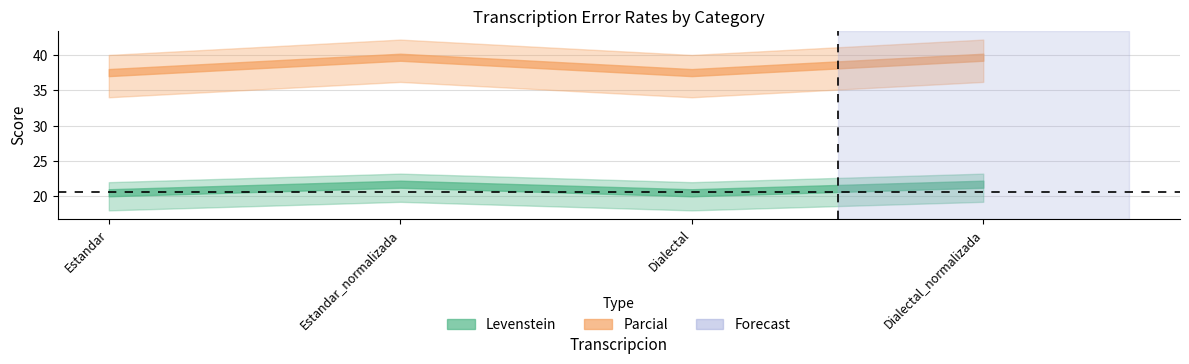

Rank the categories by Parcial value from highest to lowest.

Estandar_normalizada, Dialectal_normalizada, Estandar, Dialectal